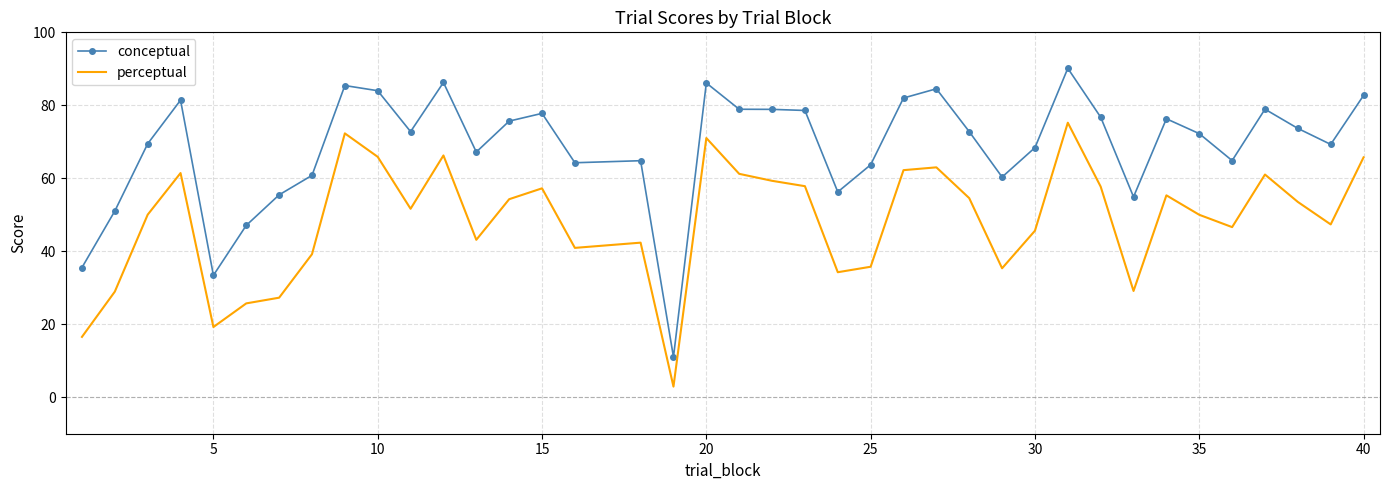

Rank the series by their maximum value, from highest to lowest.

conceptual, perceptual